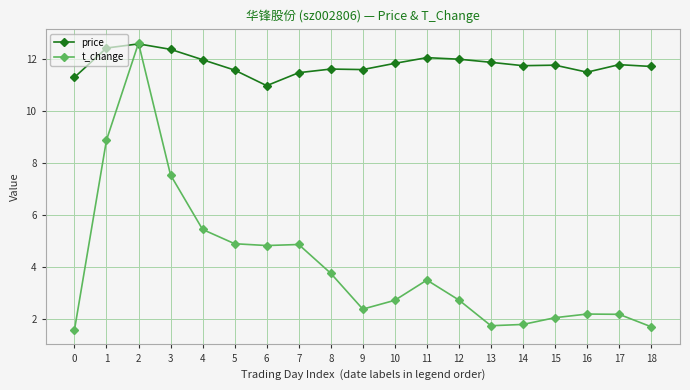

How many values in the price series exceed 11?

18